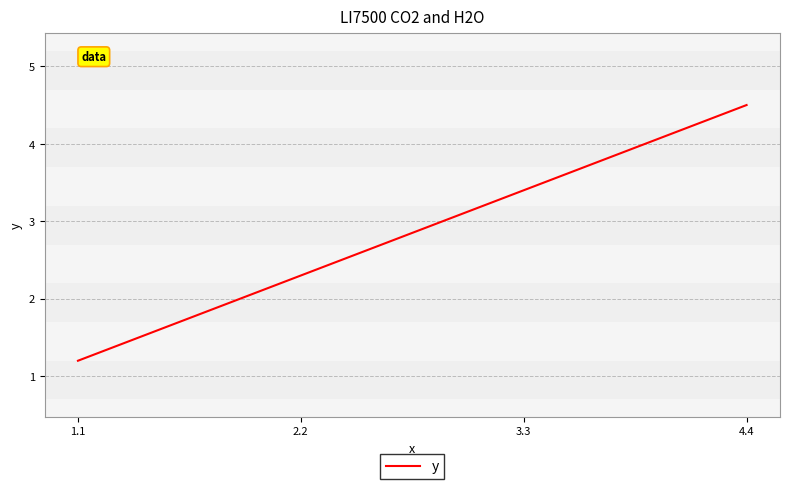

Count the number of values greater than 3.

2